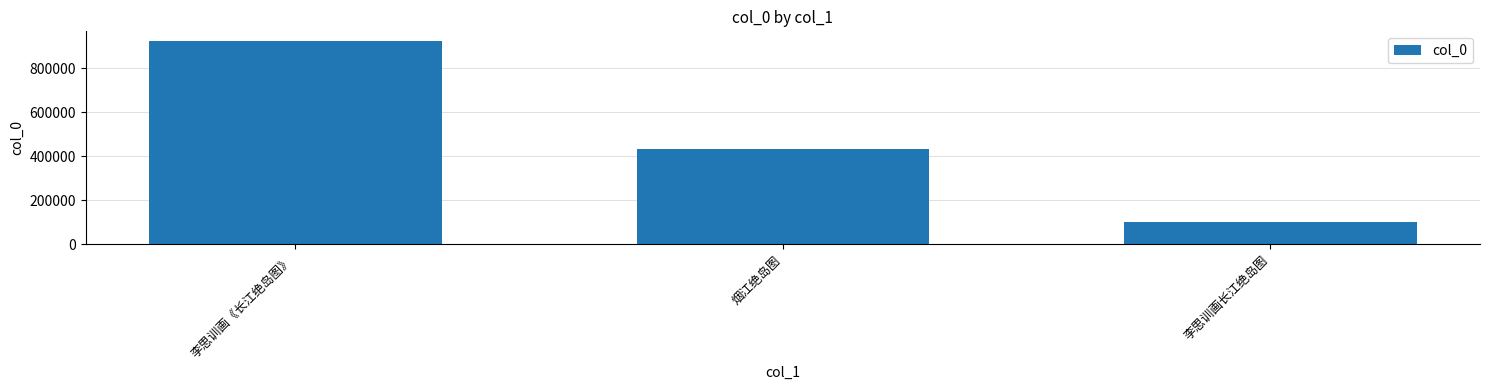

Is it true that the value at 李思训画长江绝岛图 is 99613?

True